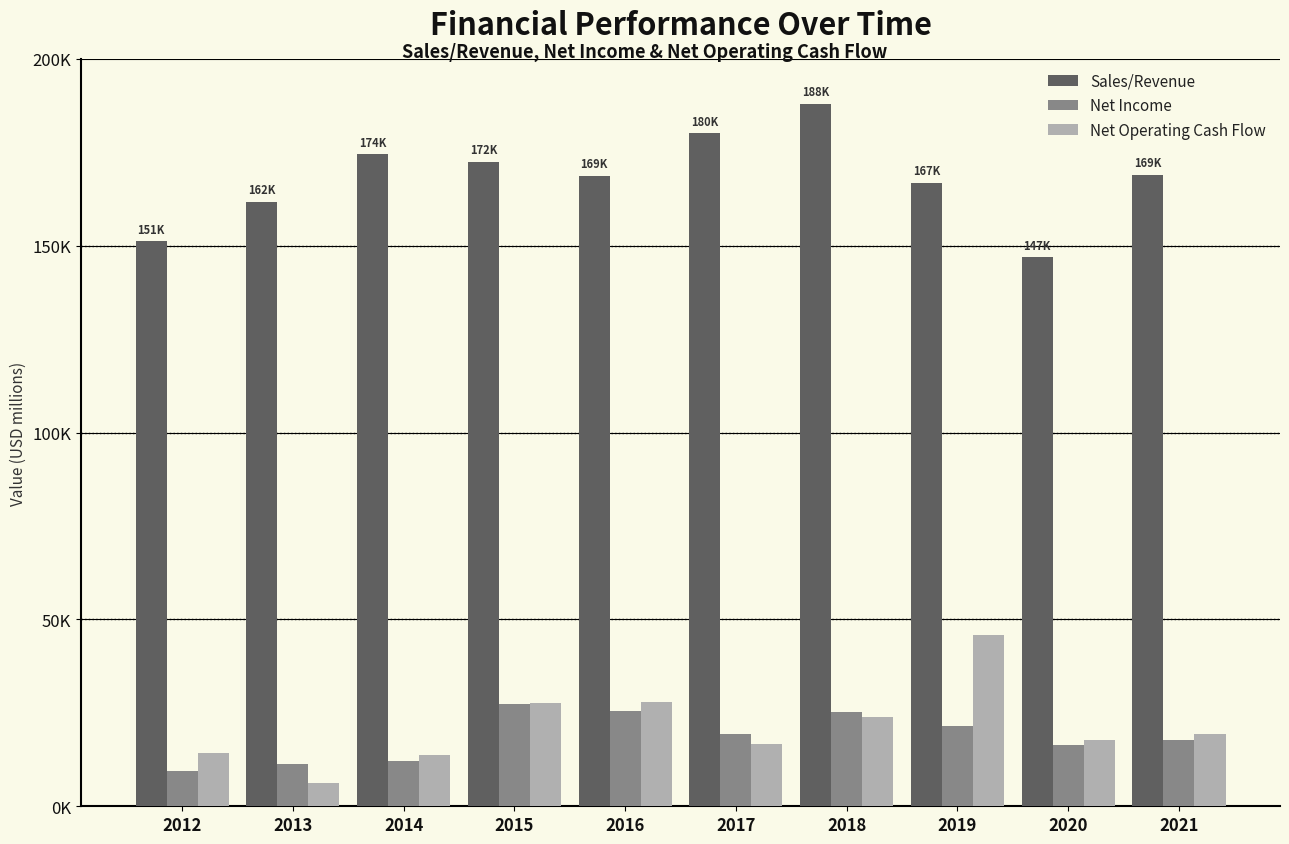

At which label does Sales/Revenue reach its peak?

2018